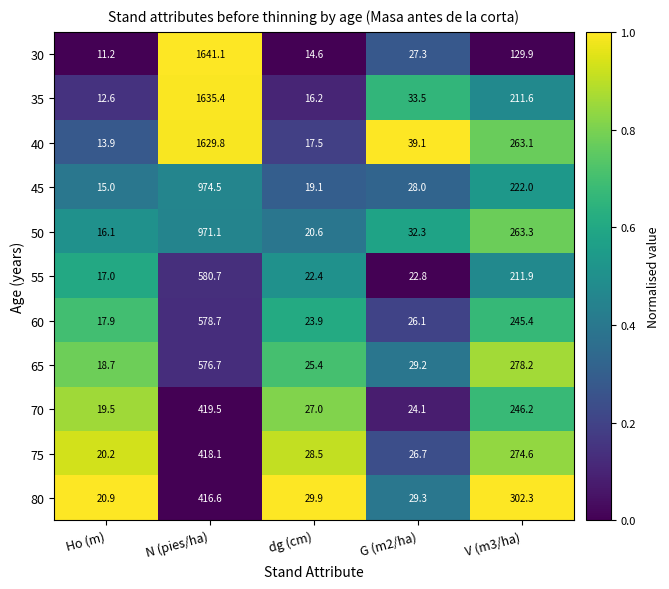

Which series has the largest total across all categories?

40